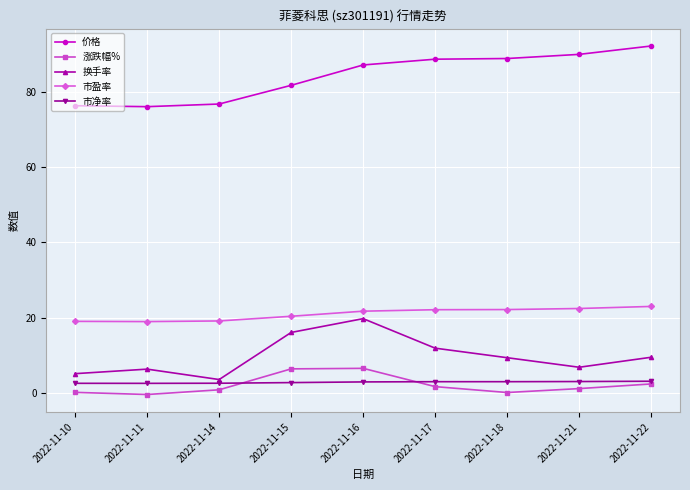

True or false: 涨跌幅% has more than 0 interior local peaks.

True